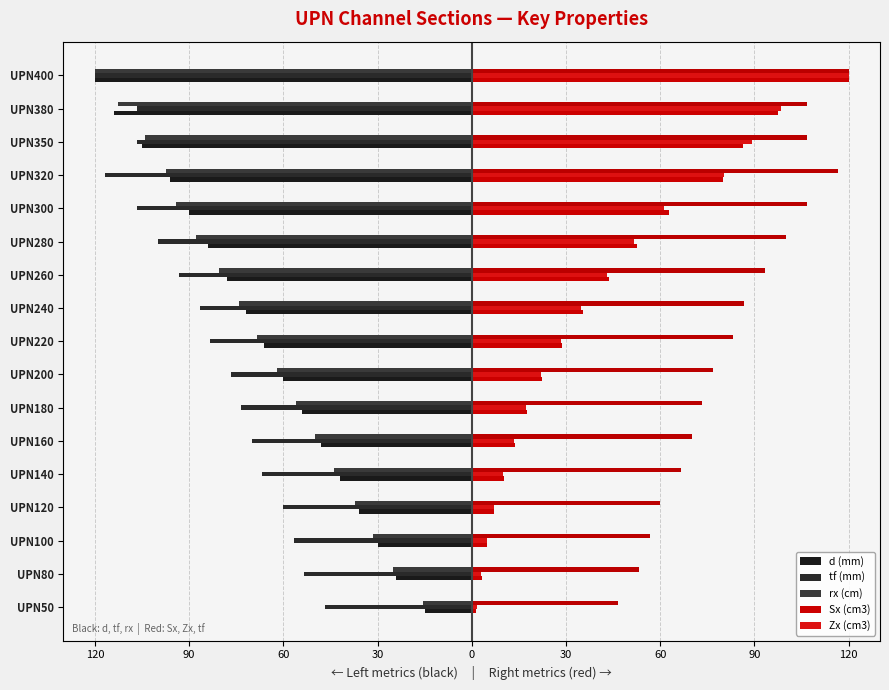

Reading right to left, transcribe all the data shown in this chart.

d (mm): -120.0	-114.0	-105.0	-96.0	-90.0	-84.0	-78.0	-72.0	-66.0	-60.0	-54.0	-48.0	-42.0	-36.0	-30.0	-24.0	-15.0
tf (mm): 120.0	106.7	106.7	116.7	106.7	100.0	93.3	86.7	83.3	76.7	73.3	70.0	66.7	60.0	56.7	53.3	46.7
rx (cm): -120.0	-112.8	-103.9	-97.4	-94.2	-87.8	-80.5	-74.3	-68.3	-62.0	-56.0	-50.0	-43.9	-37.2	-31.5	-25.0	-15.5
Sx (cm3): 120.0	97.5	86.4	79.9	62.9	52.7	43.6	35.3	28.8	22.5	17.6	13.6	10.2	7.1	4.8	3.1	1.2
Zx (cm3): 120.0	98.4	89.1	80.2	61.4	51.7	42.9	34.8	28.3	22.1	17.4	13.4	10.0	7.0	4.8	3.1	1.5